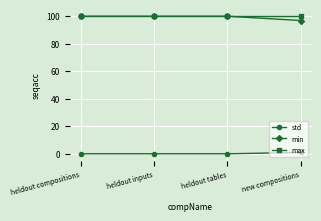

Reading left to right, what are all the values shown in this chart?

std: 0.0	0.0	0.0	0.9
min: 100.0	100.0	100.0	96.9
max: 100.0	100.0	100.0	100.0